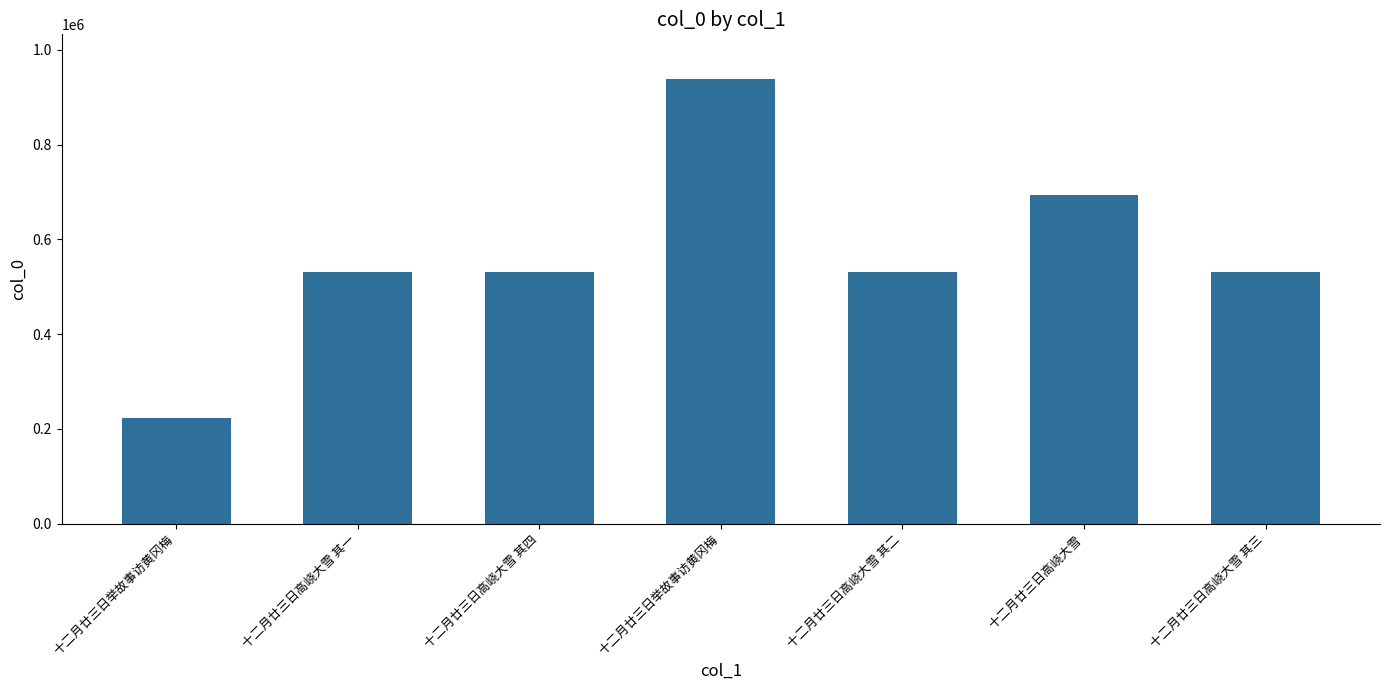

What is the approximate value at 十二月廿三日高峣大雪 其四?

531545